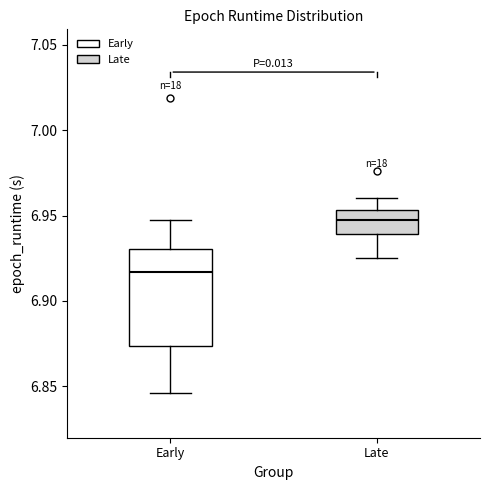

Reading left to right, transcribe this box plot: for each box, give where its median line is, the range the box spans, and where its two whiskers end, as read against the y-axis. The values are not printed on the chart, so give them approximately, as read against the axis.

Early: median 6.915, box 6.875 to 6.930, whiskers 6.845 to 6.950
Late: median 6.945, box 6.940 to 6.955, whiskers 6.925 to 6.960